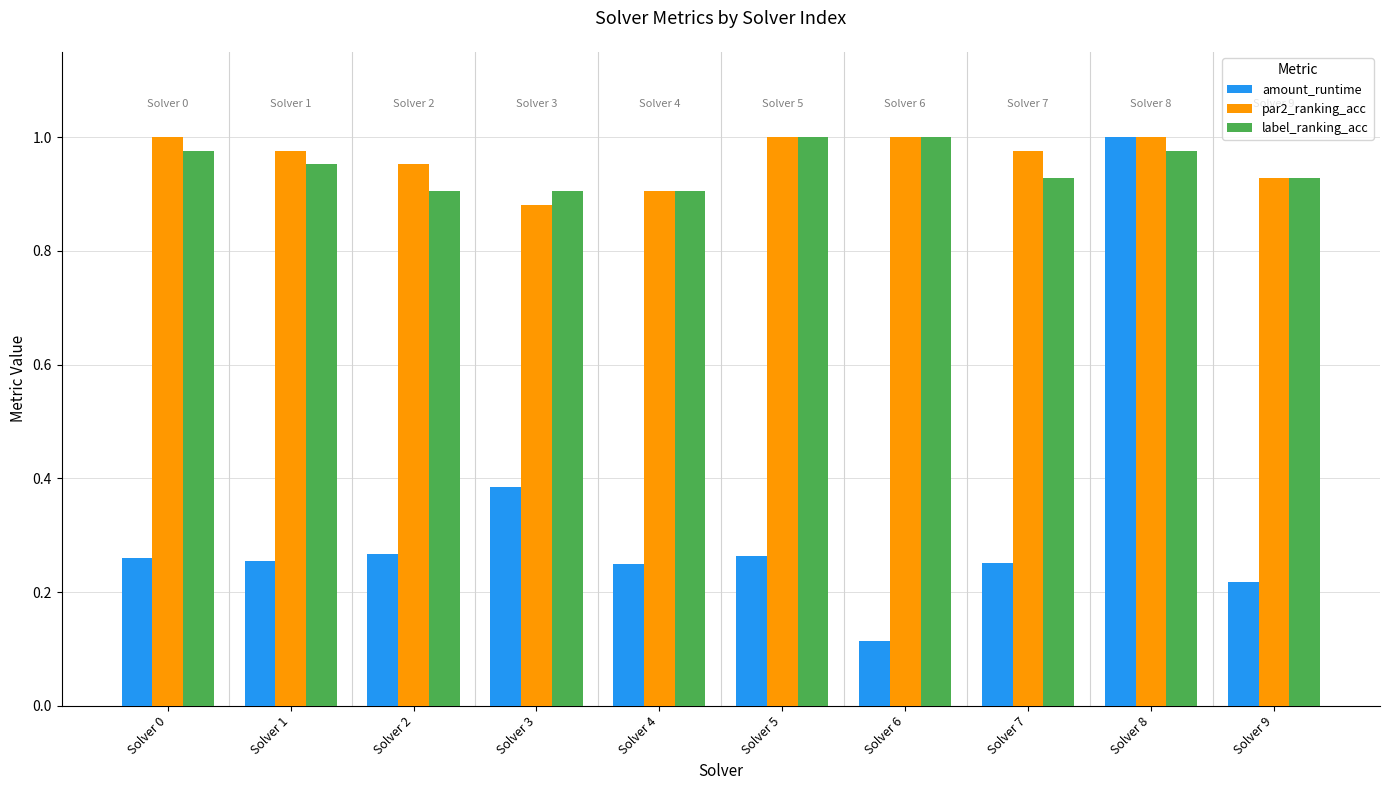

Which series has the largest total across all categories?

par2_ranking_acc